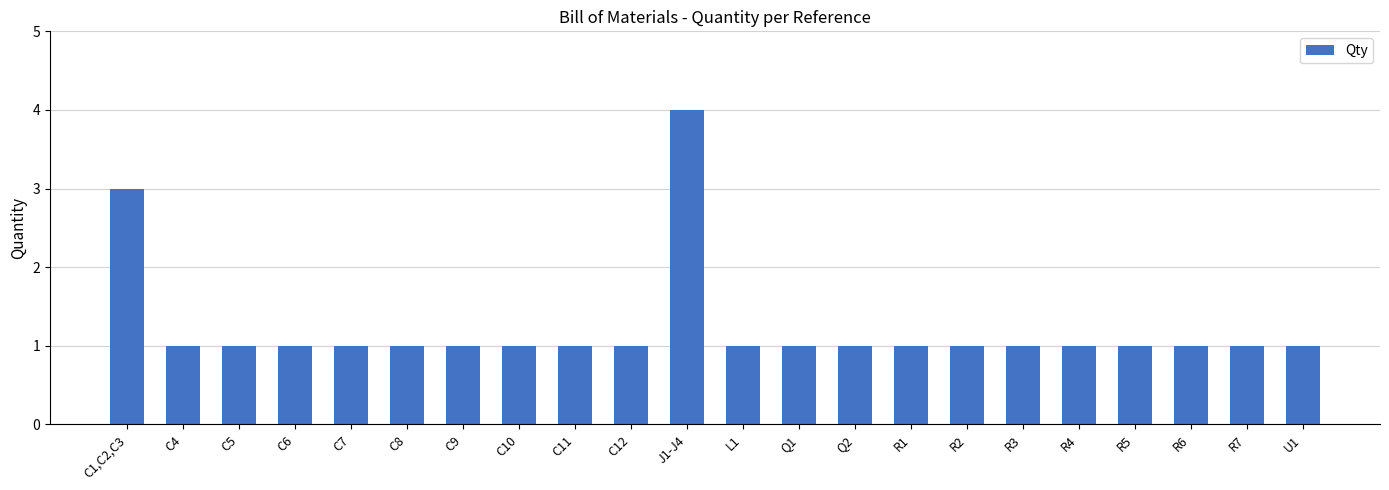

How many bars are there in total?

22